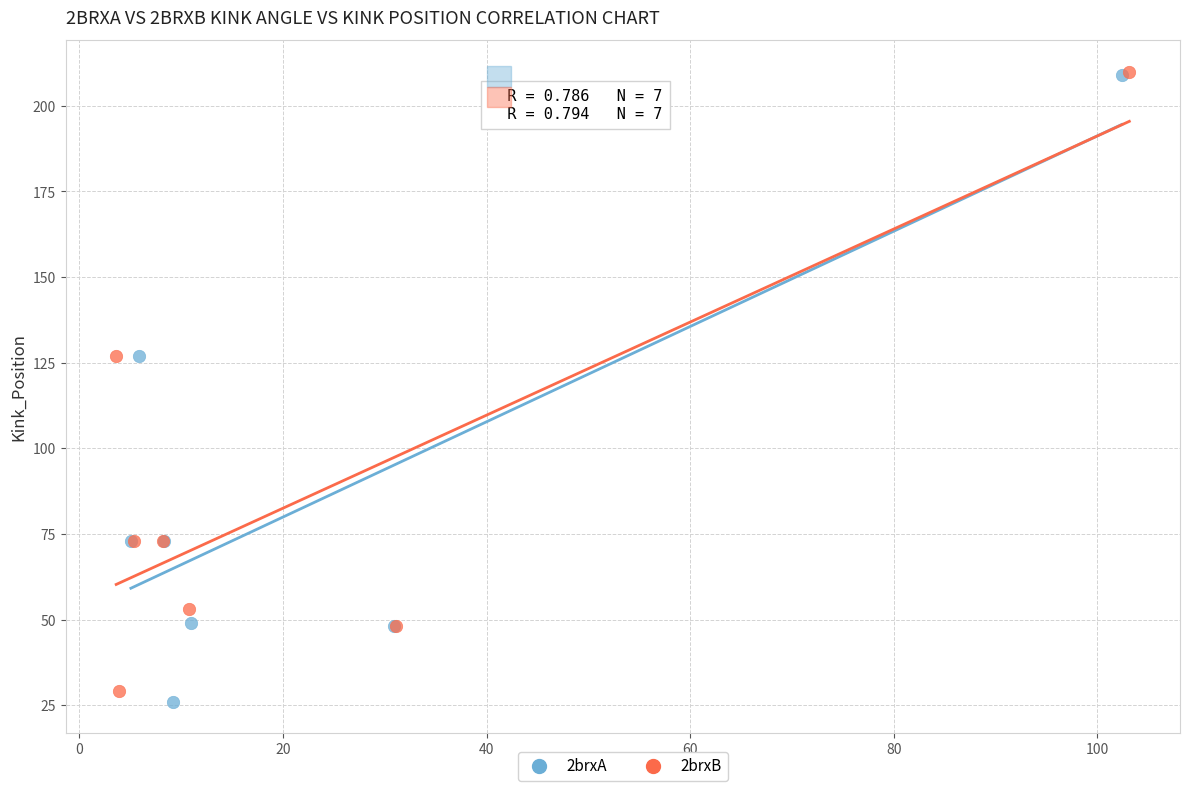

Which series has the largest Y range (max minus min)?

2brxA